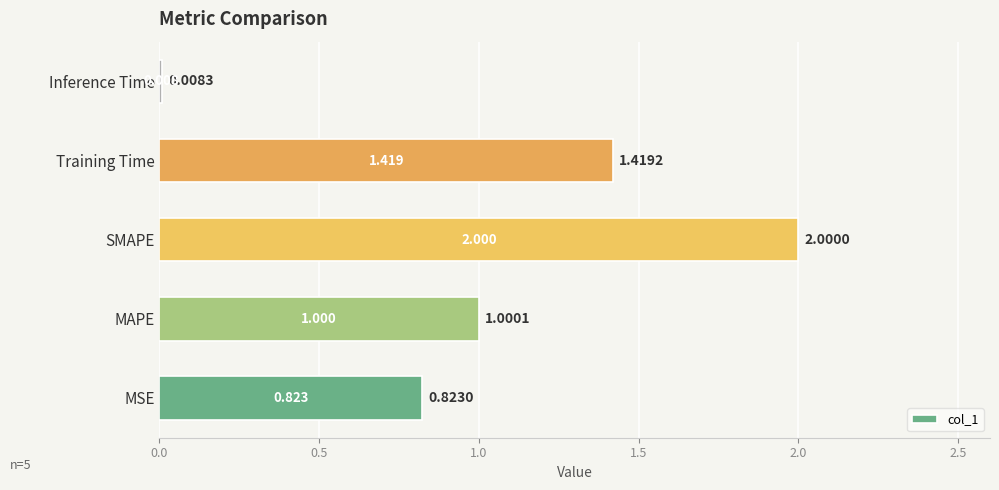

What is the difference between the maximum and minimum values?

2.0